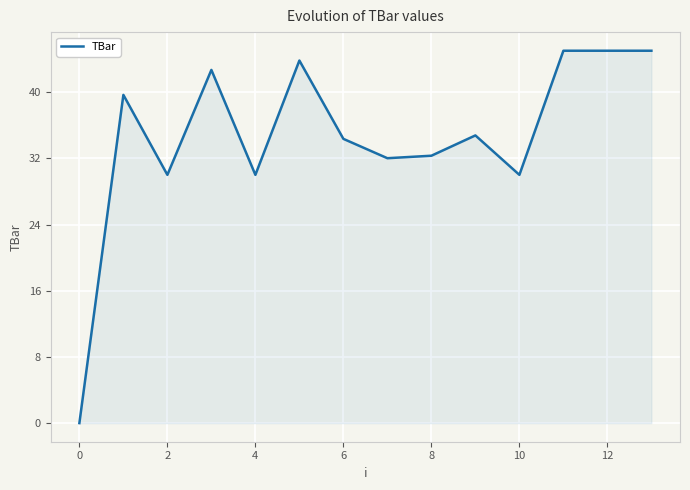

What is the greatest value displayed?

45.0